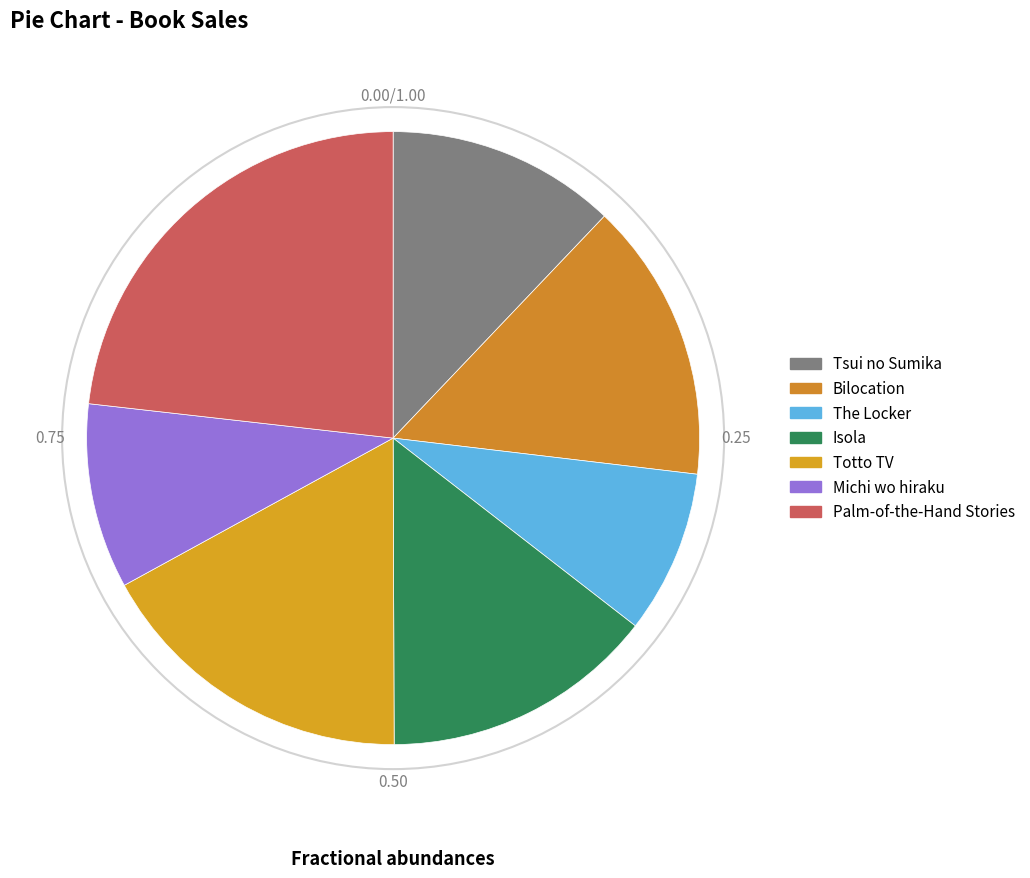

Which has a higher value, Palm-of-the-Hand Stories or Isola?

Palm-of-the-Hand Stories